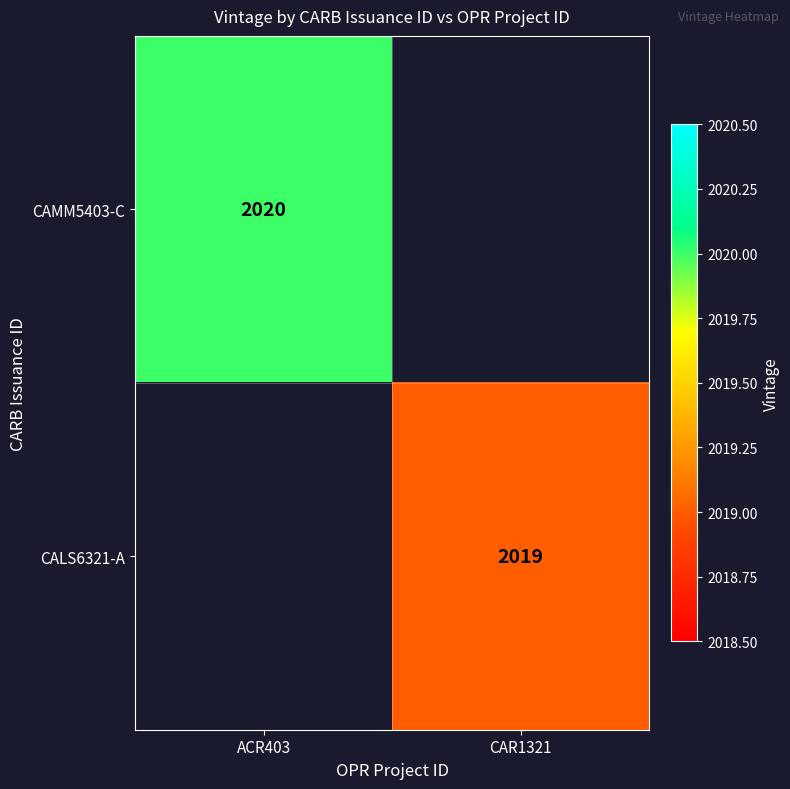

Is the value of CAMM5403-C at ACR403 greater than the value of CALS6321-A at CAR1321?

Yes